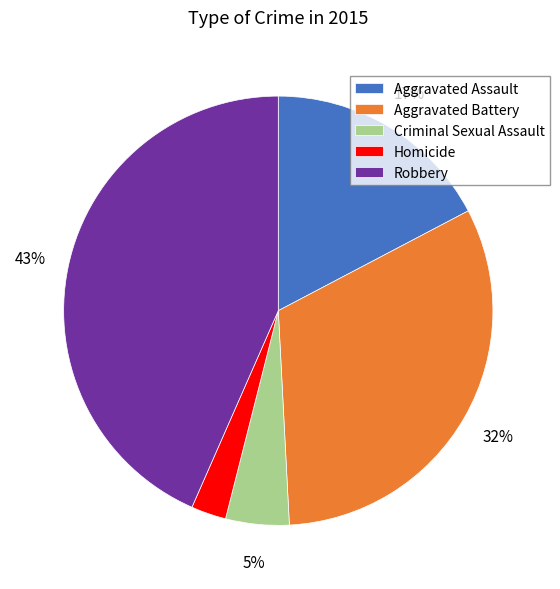

Count the number of slices in the pie.

5